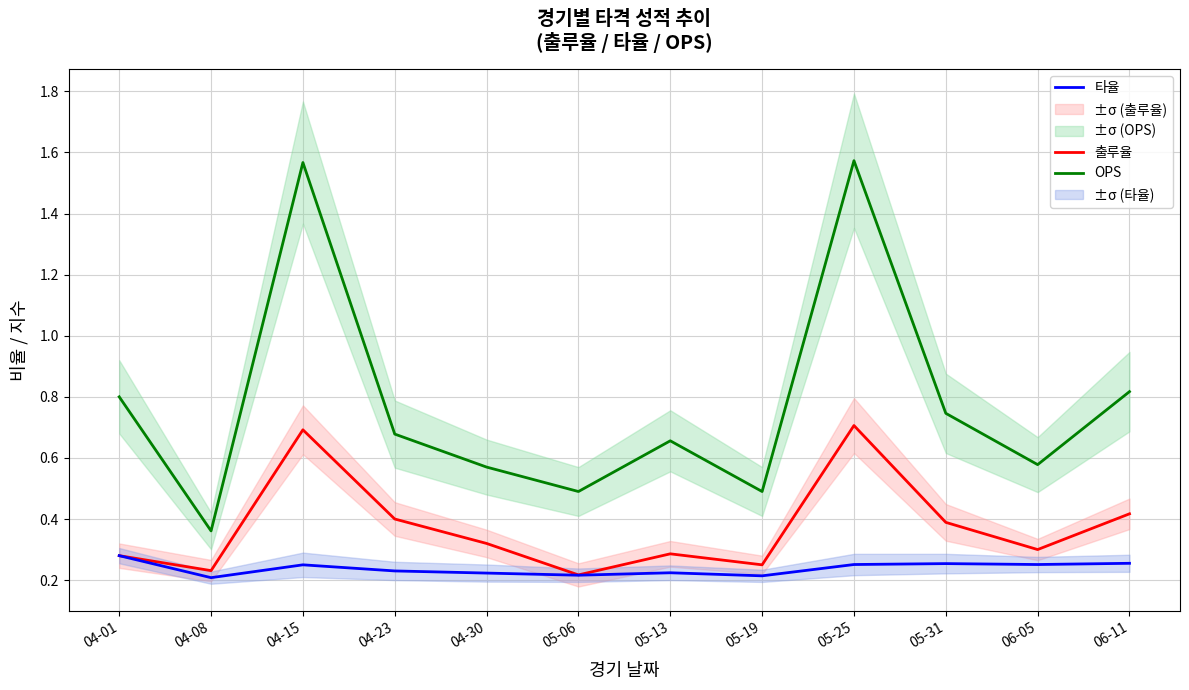

In 타율, how many points are higher than both neighbors (excluding endpoints)?

3